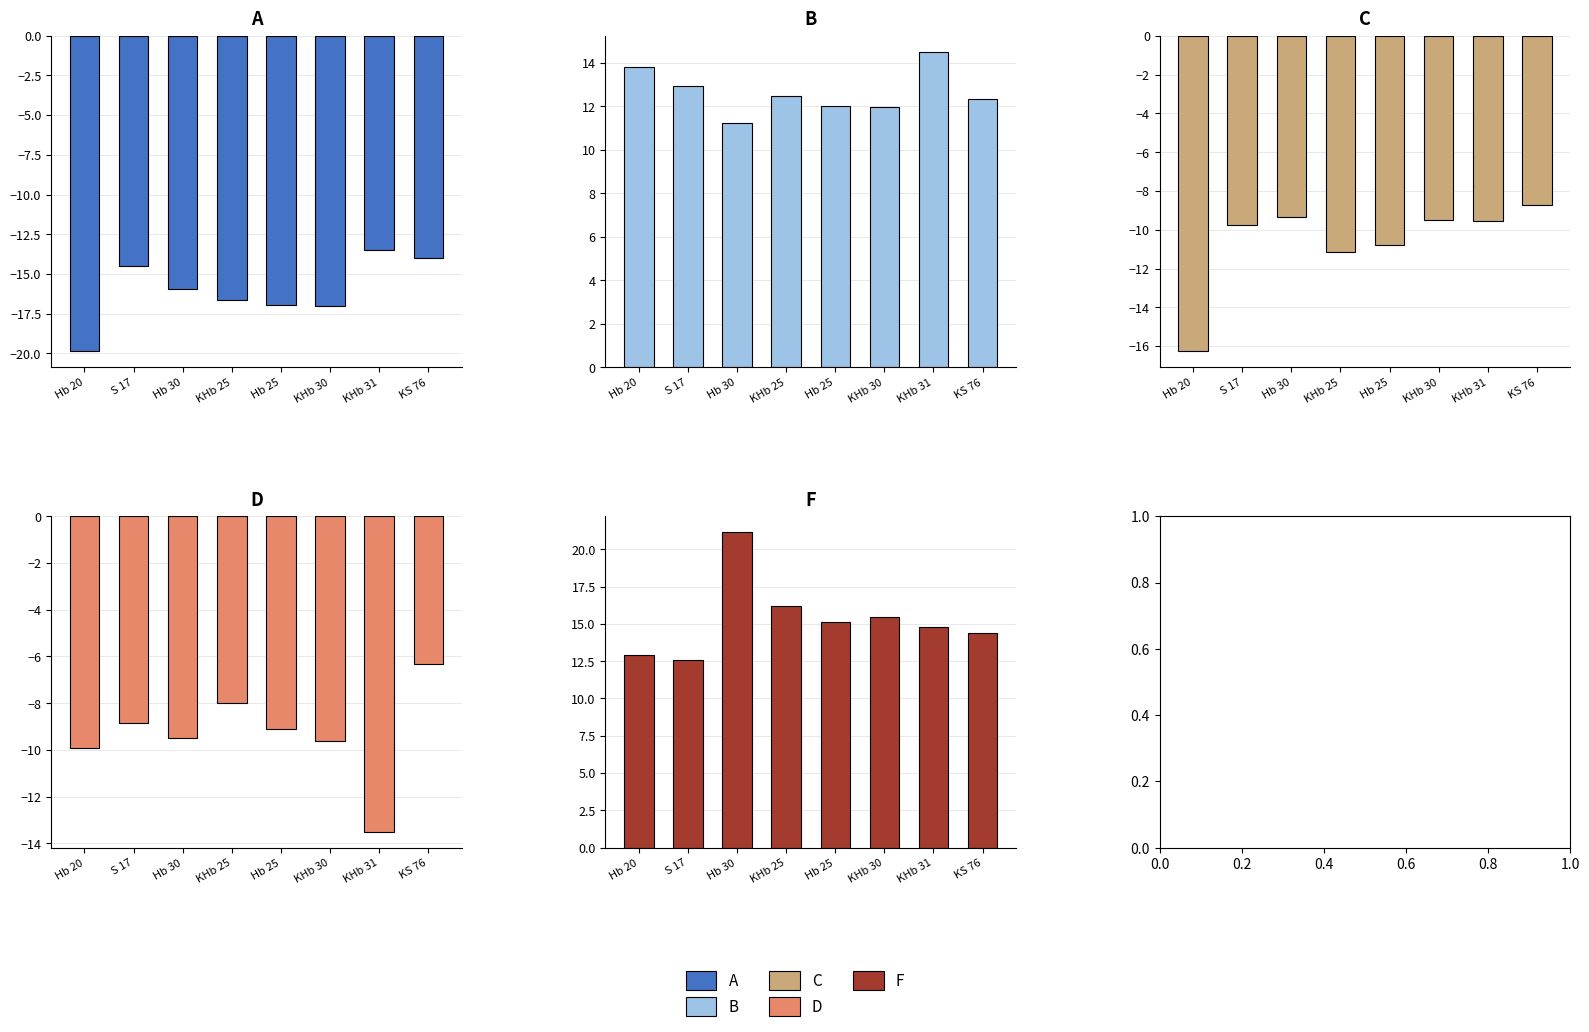

How many data points in C are less than -9?

7